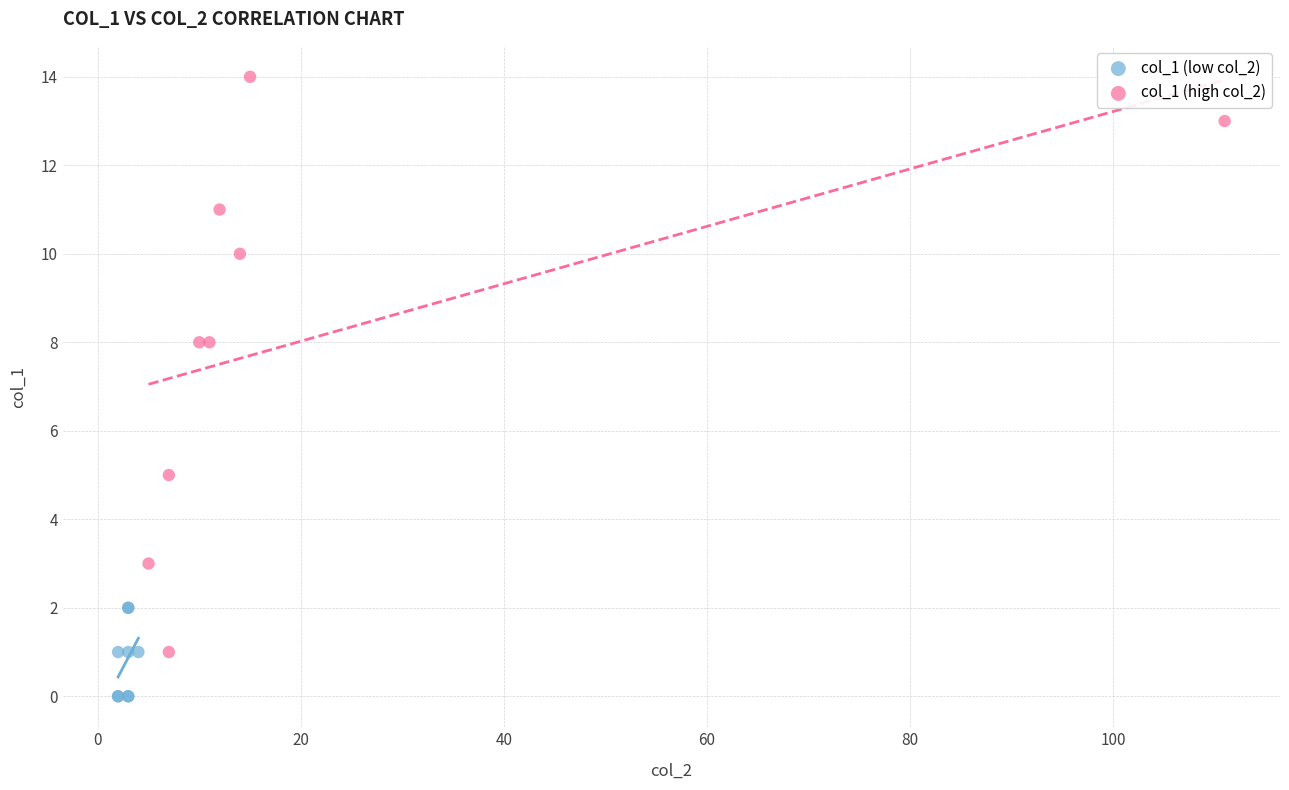

Which series has the widest spread of Y values?

col_1 (high col_2)